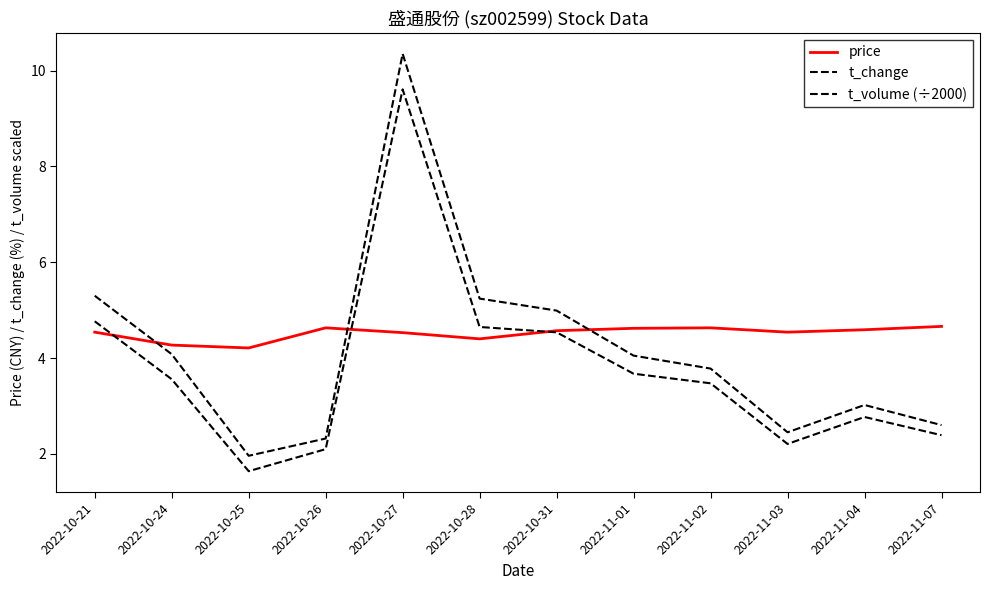

In t_change, how many points are higher than both neighbors (excluding endpoints)?

2